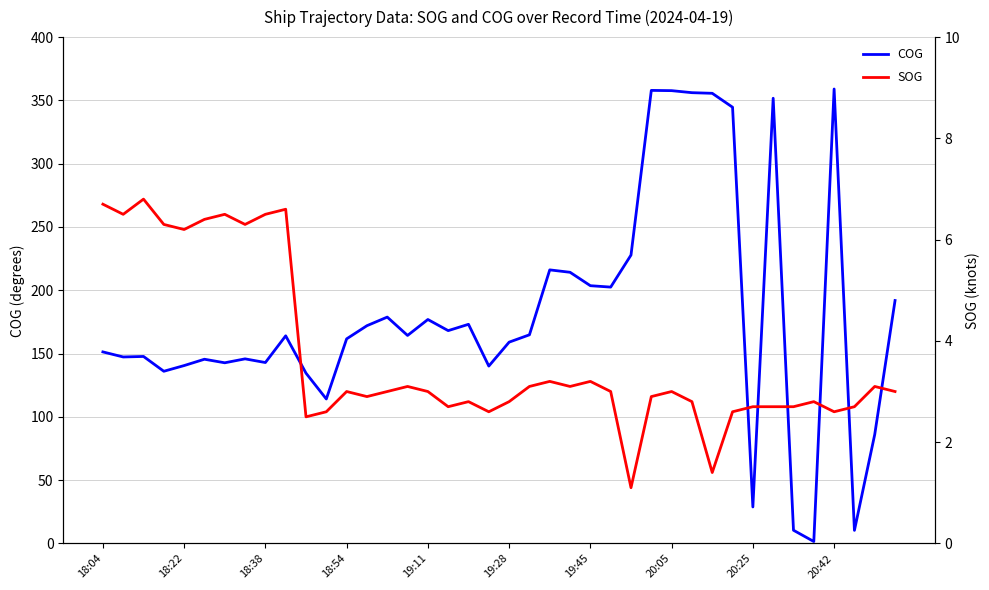

How many lines are shown in the chart?

2